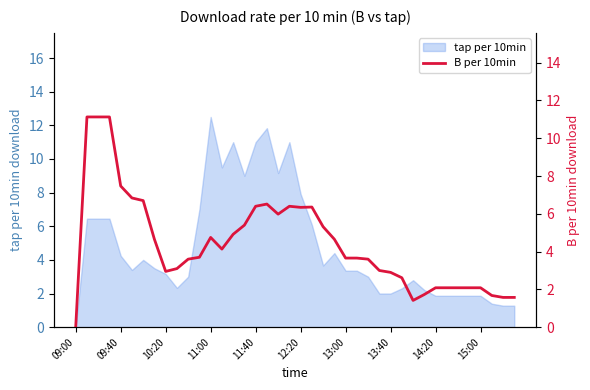

Which has a higher value, 18 or 39?

18